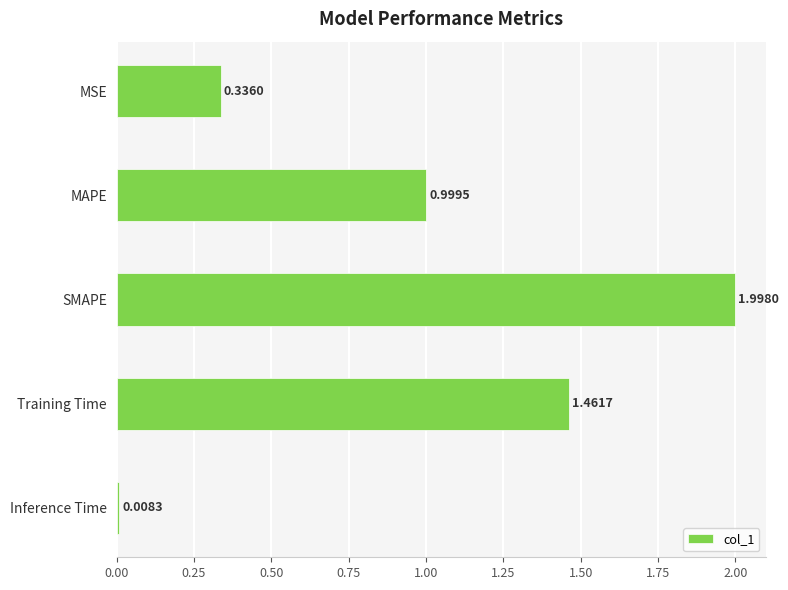

What is the difference between the maximum and minimum values?

2.0